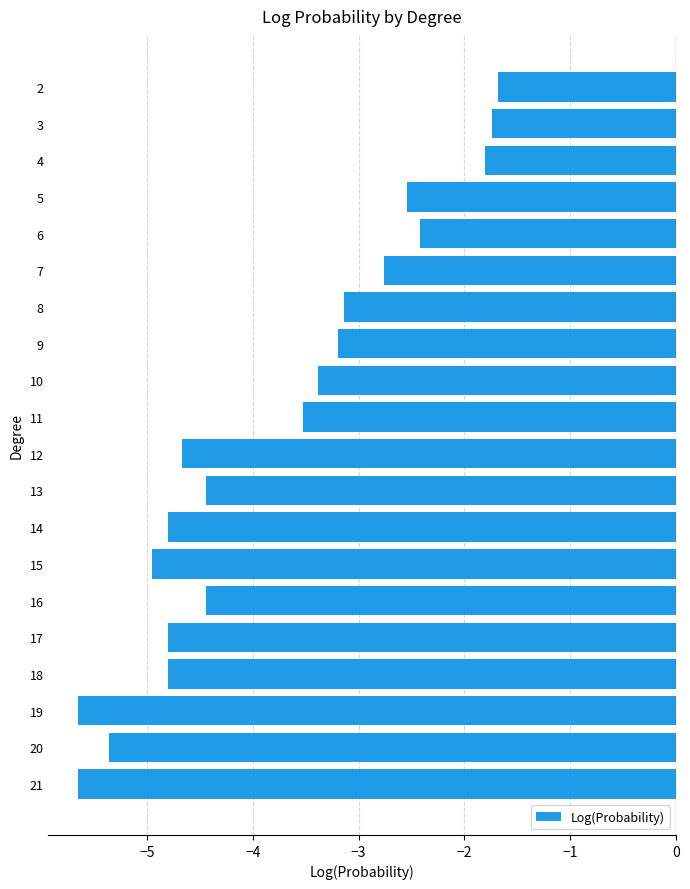

Reading top to bottom, transcribe all the data shown in this chart.

2=-1.7	3=-1.7	4=-1.8	5=-2.5	6=-2.4	7=-2.8	8=-3.1	9=-3.2	10=-3.4	11=-3.5	12=-4.7	13=-4.4	14=-4.8	15=-5.0	16=-4.4	17=-4.8	18=-4.8	19=-5.6	20=-5.4	21=-5.6